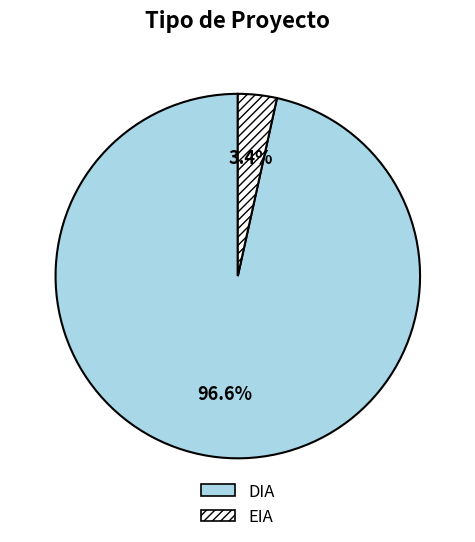

What is the smallest slice in the pie chart?

EIA